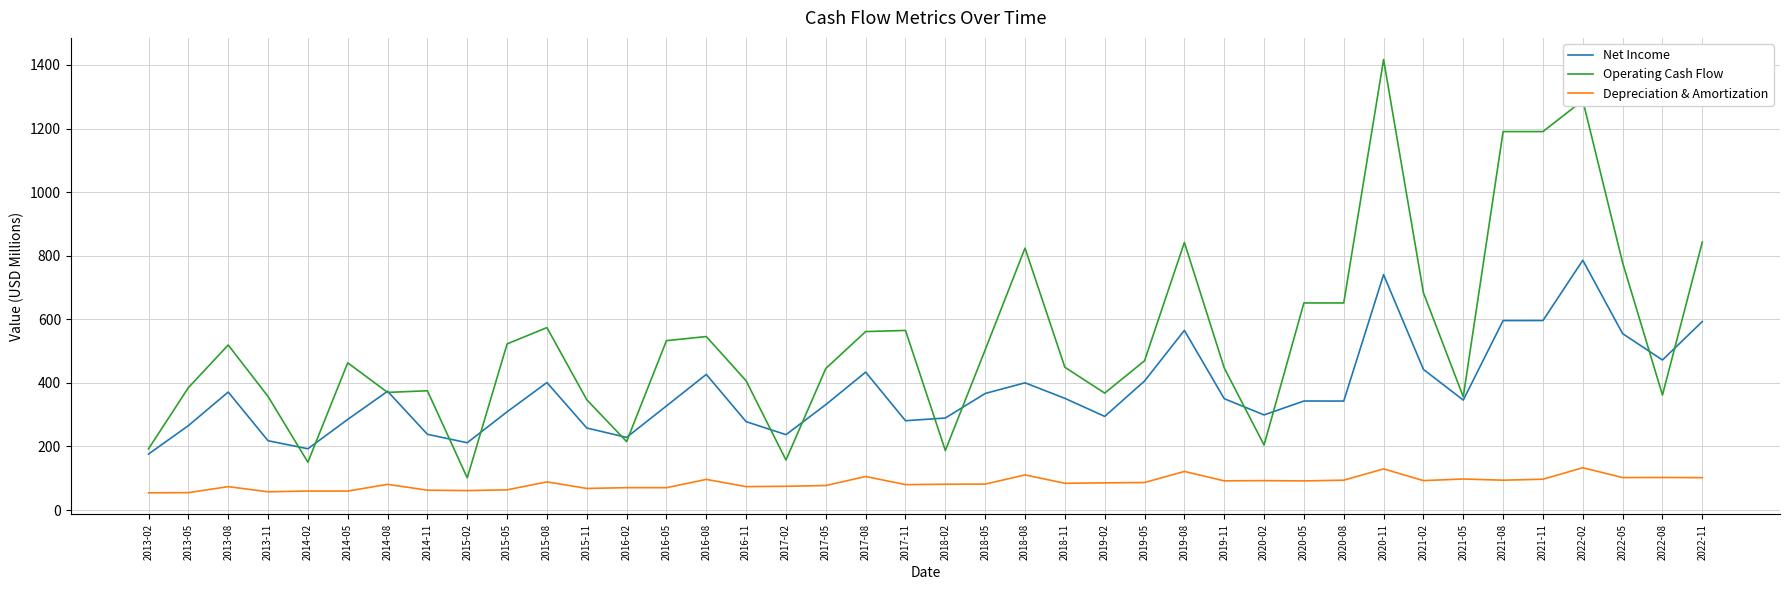

Which series ends up on top after the final intersection of Net Income and Operating Cash Flow?

Operating Cash Flow